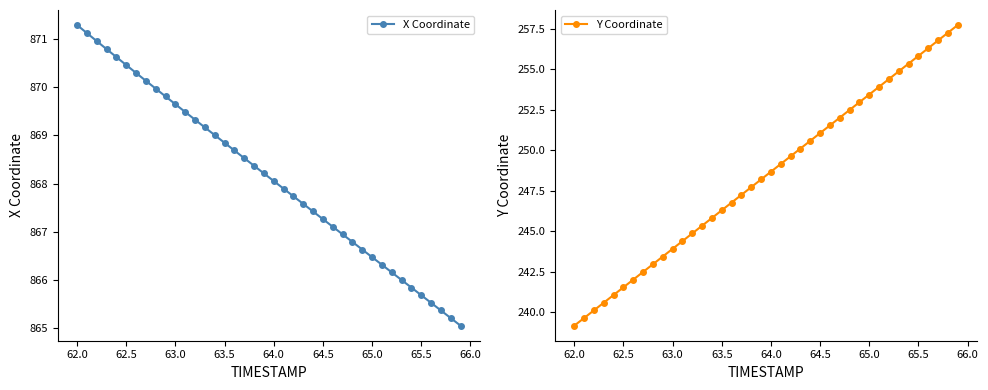

Does the chart have visible grid lines?

No